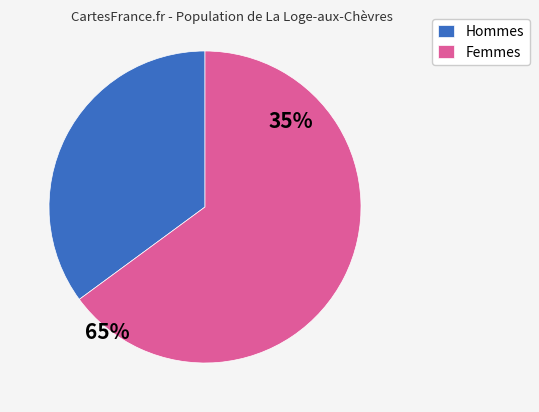

The Hommes slice represents 35% of the pie. True or false?

True